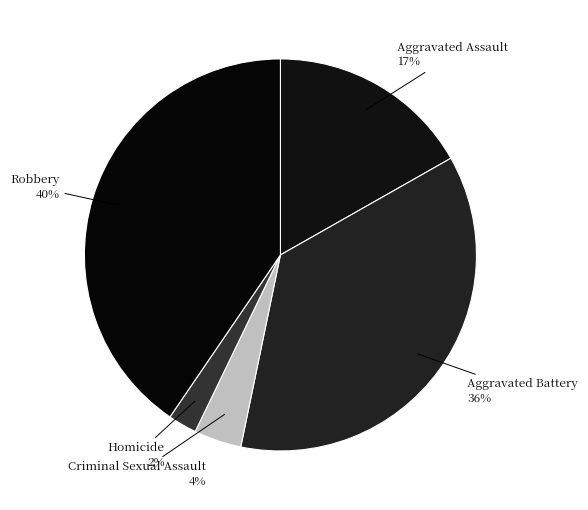

Which category has the biggest portion of the pie?

Robbery